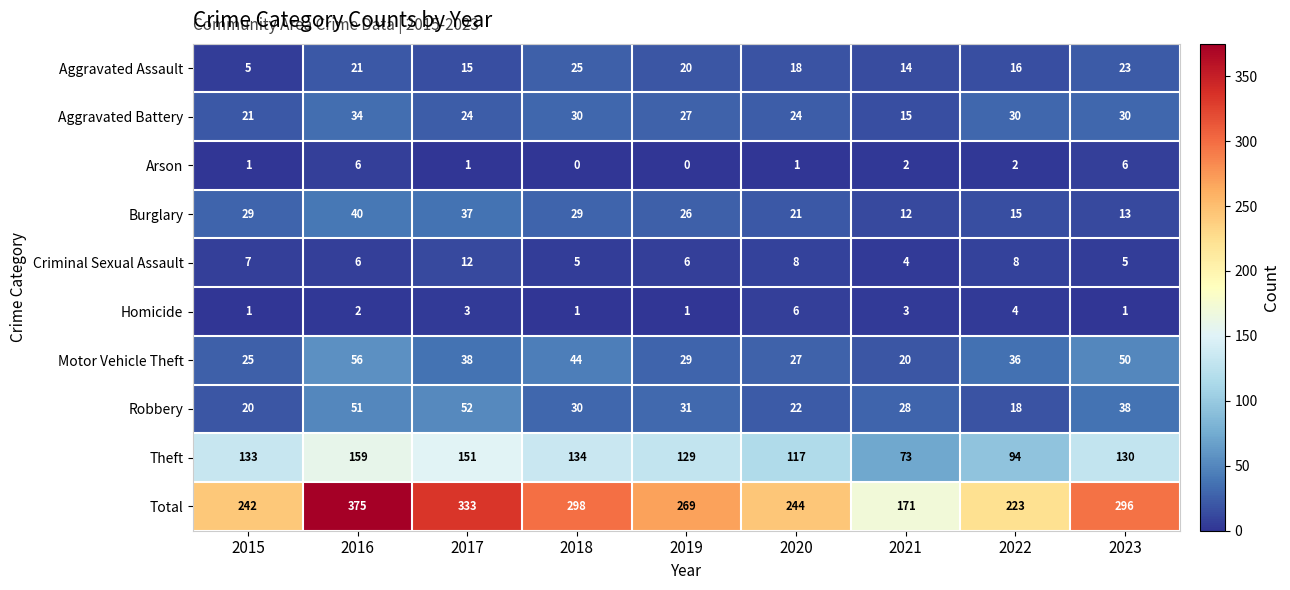

What is the maximum value shown in the chart?

375